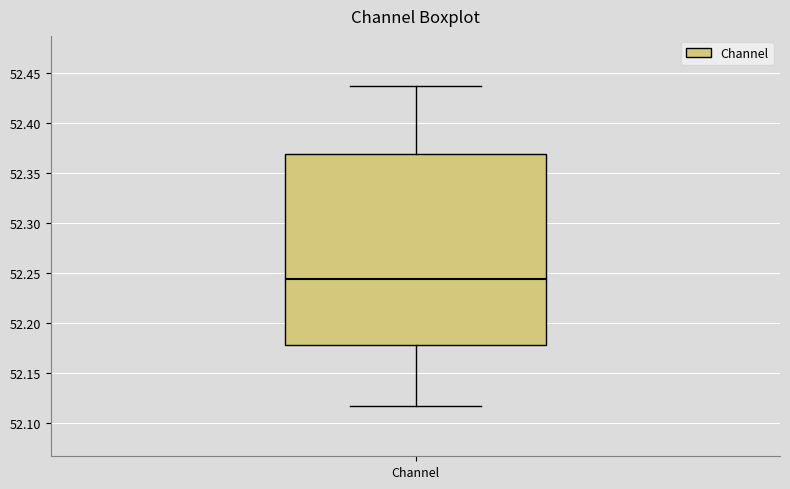

Read this box plot against the y-axis: the position of the median line, the range covered by the box, and the ends of both whiskers. The values are not printed on the chart, so give them approximately, as read against the axis.

median 52.245, box 52.180 to 52.370, whiskers 52.115 to 52.440